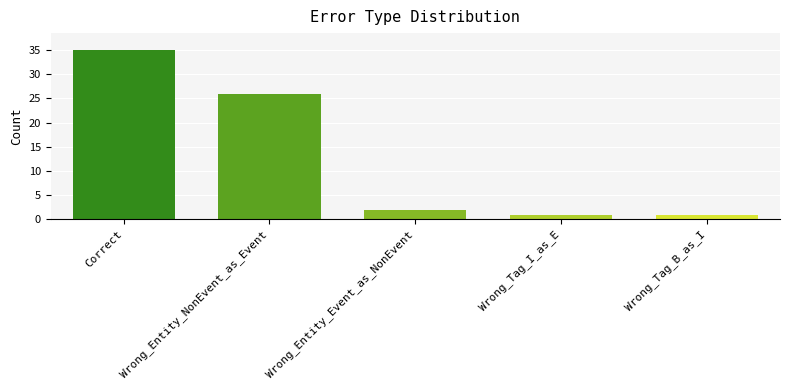

Reading left to right, extract all data points from this chart.

35	26	2	1	1